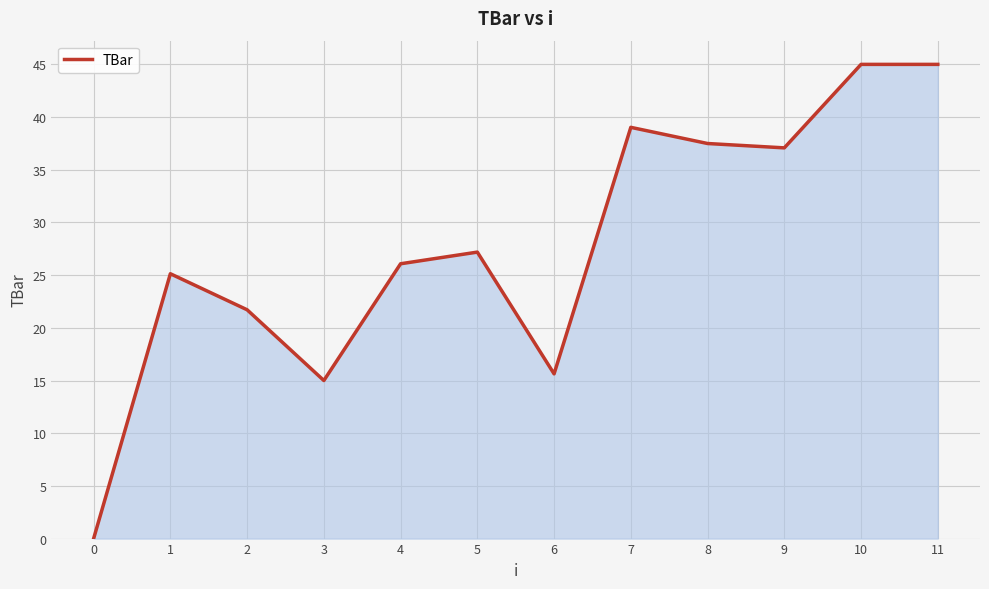

True or false: the data shows -23.3 at 0.

False